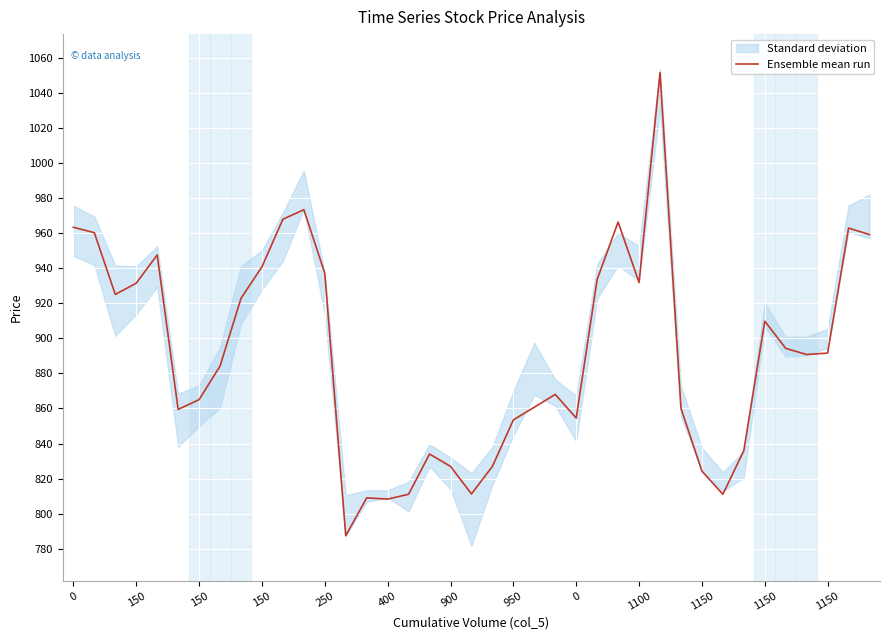

Does the chart display data point markers on the line(s)?

No